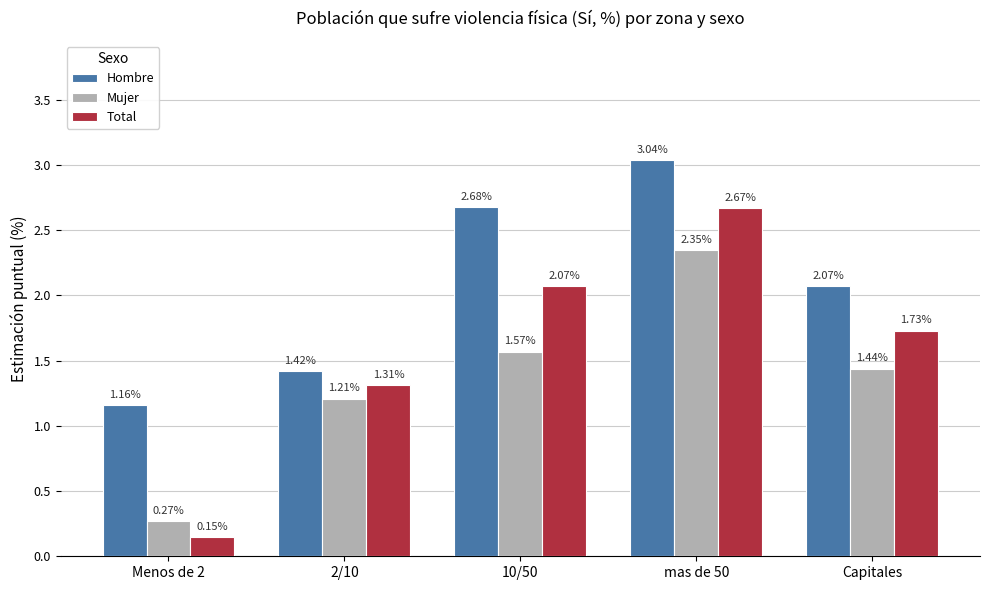

At which label does Hombre first exceed 2?

10/50